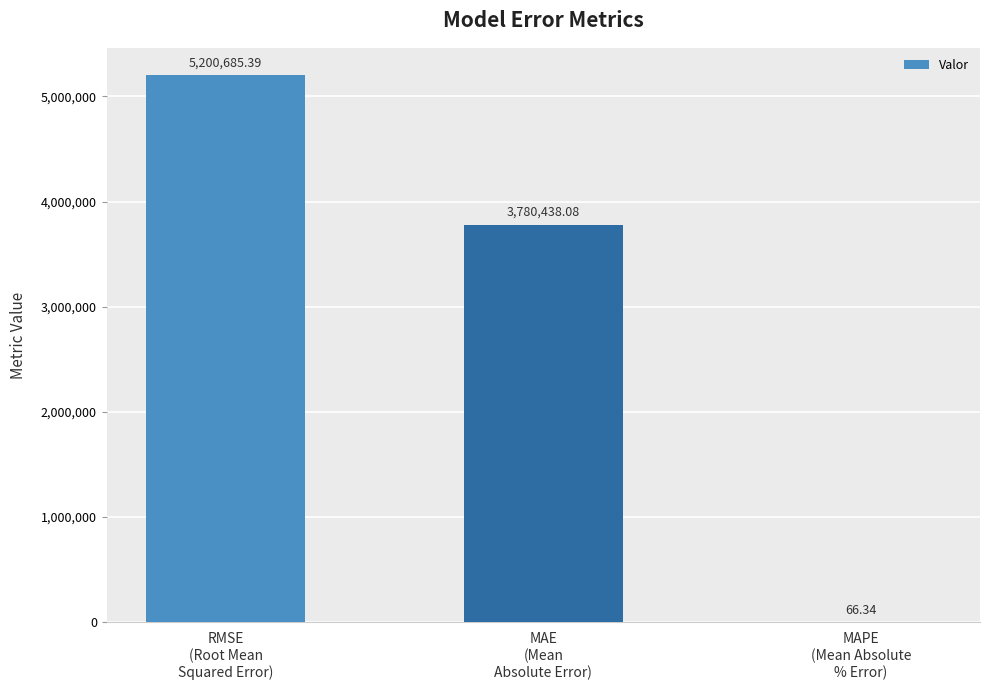

At which category does the chart reach its peak across all series?

RMSE
(Root Mean
Squared Error)